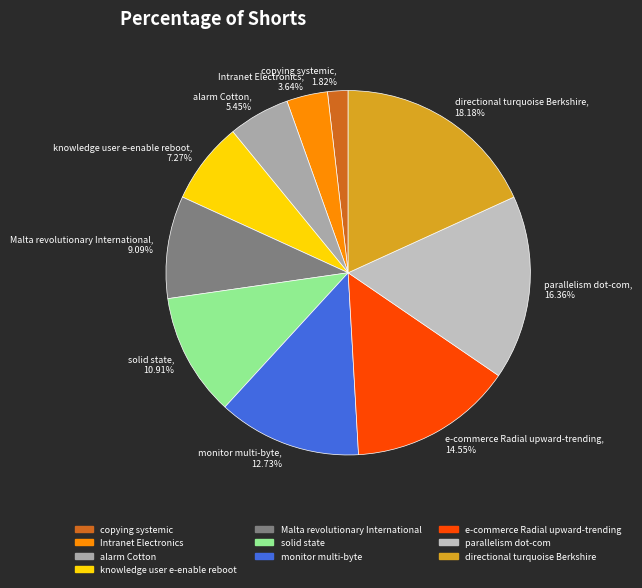

Is the sum of directional turquoise Berkshire and solid state greater than half?

No